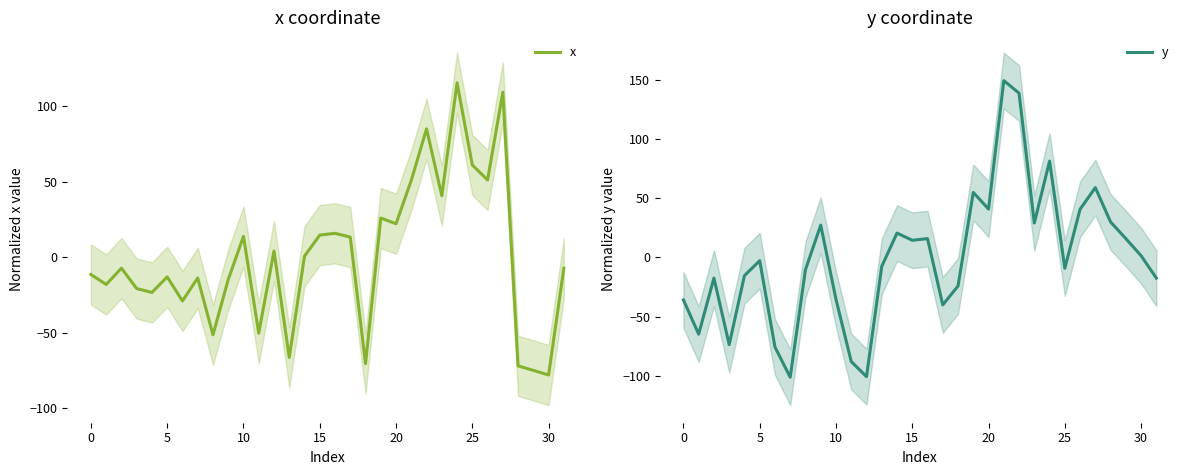

List the series in order of their overall mean, highest first.

x, y